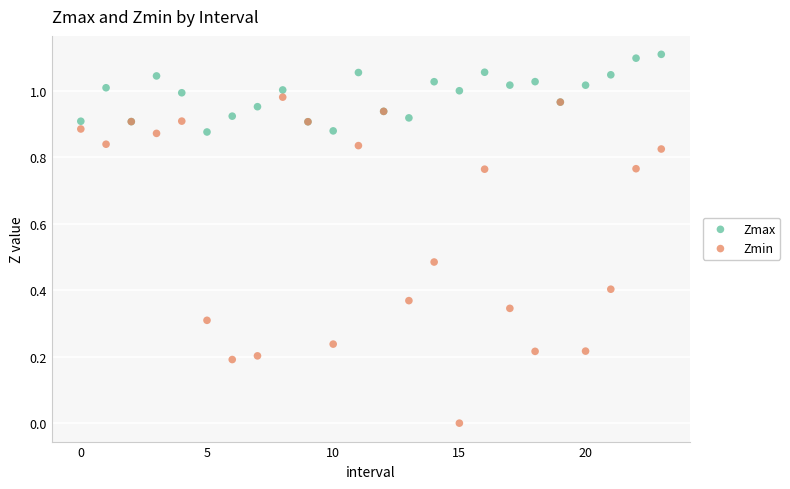

Which series reaches the maximum Y coordinate?

Zmax